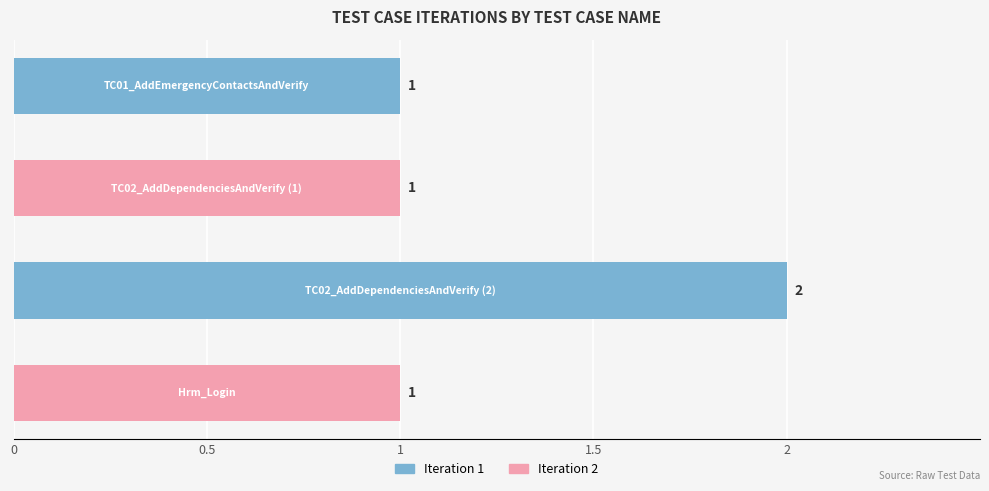

How many values are between 1 and 2?

4